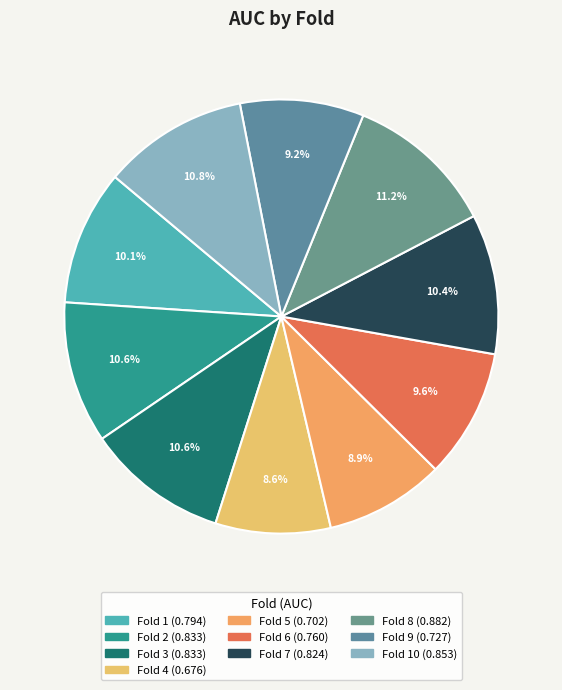

Count the number of slices in the pie.

10